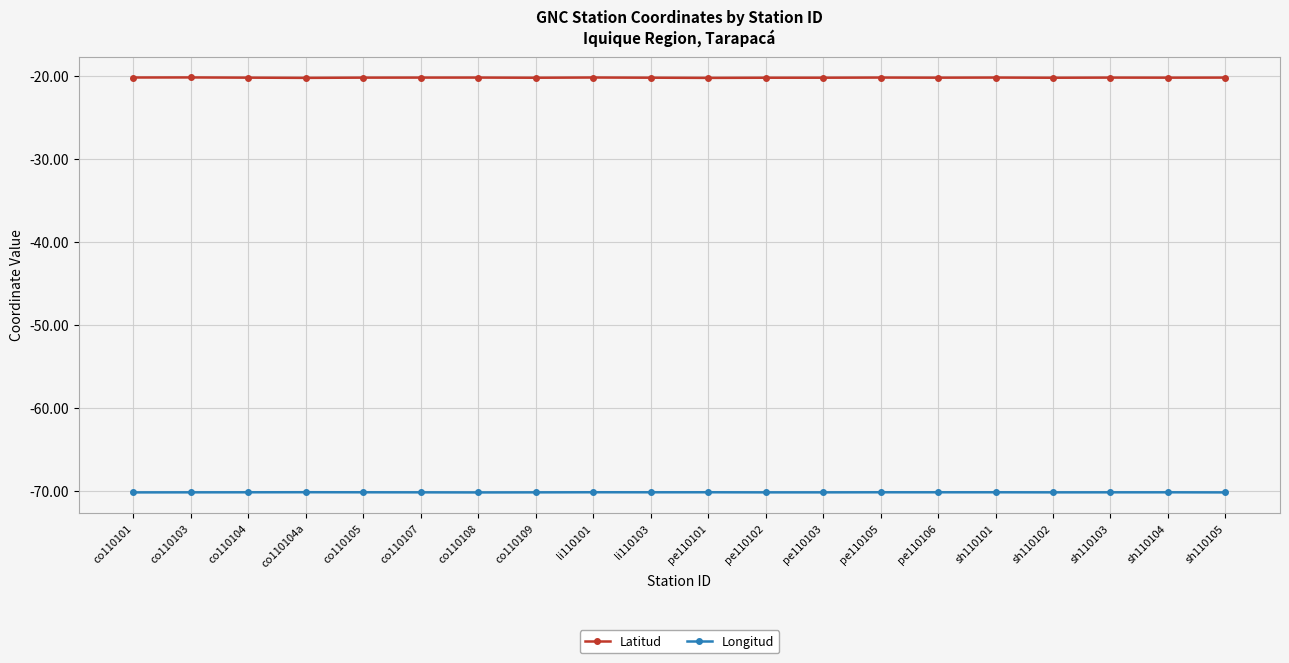

What is the highest value of the Latitud series?

-20.2